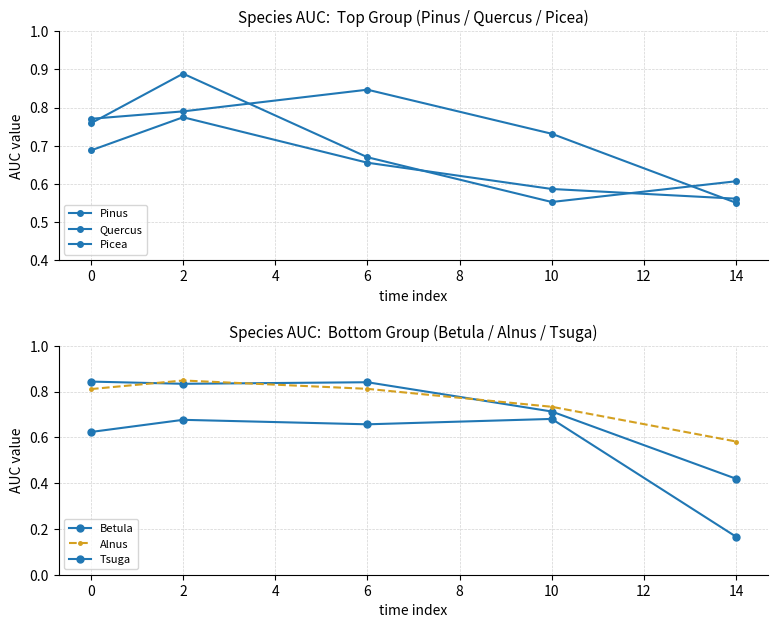

What are all the series names shown in the legend?

Pinus, Quercus, Picea, Betula, Alnus, Tsuga